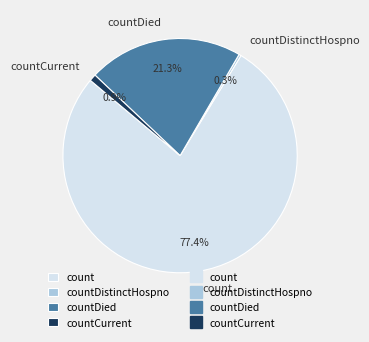

Which category has the smallest portion of the pie?

countDistinctHospno